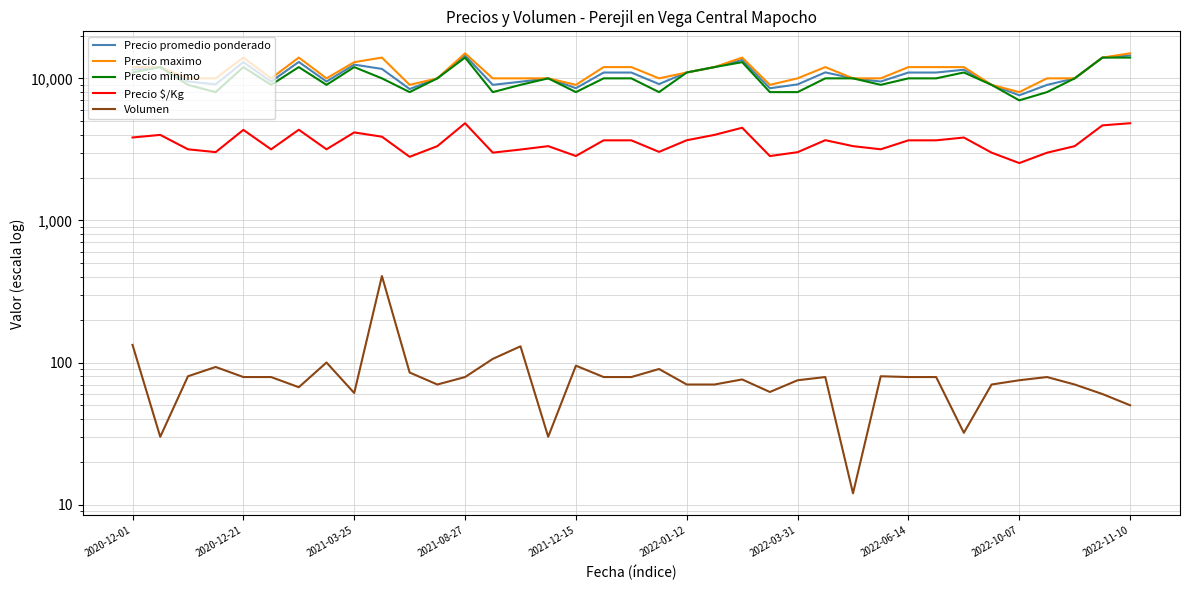

What is the difference between the highest and lowest values at 23?

8938